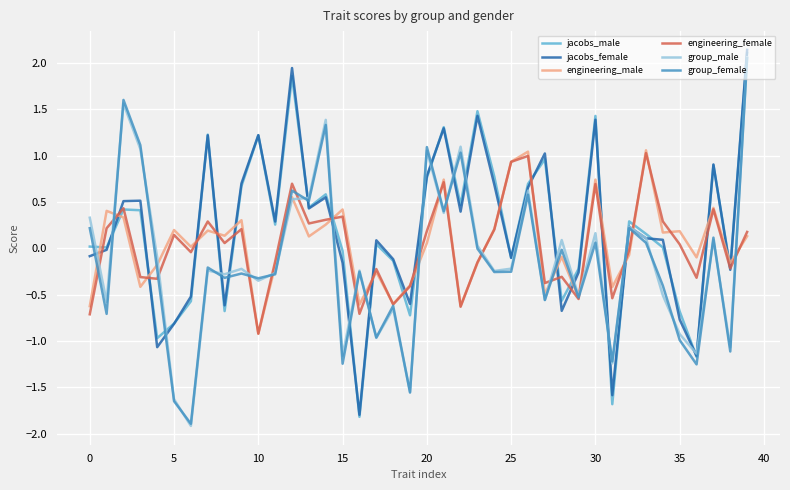

What is the maximum value for engineering_female?

1.0